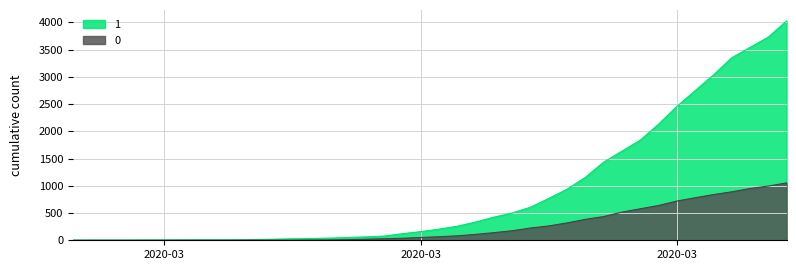

What are all the series names shown in the legend?

1, 0